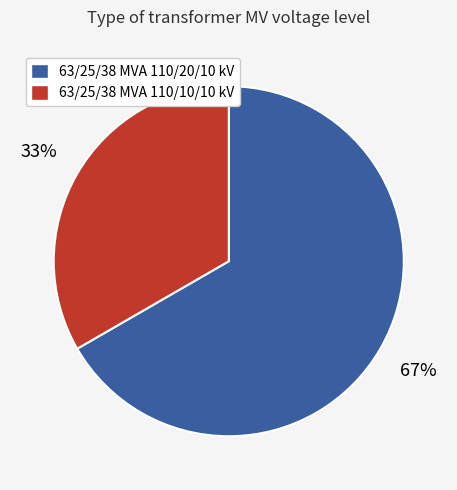

To the nearest percent, what is the combined percentage of 63/25/38 MVA 110/10/10 kV and 63/25/38 MVA 110/20/10 kV?

100%